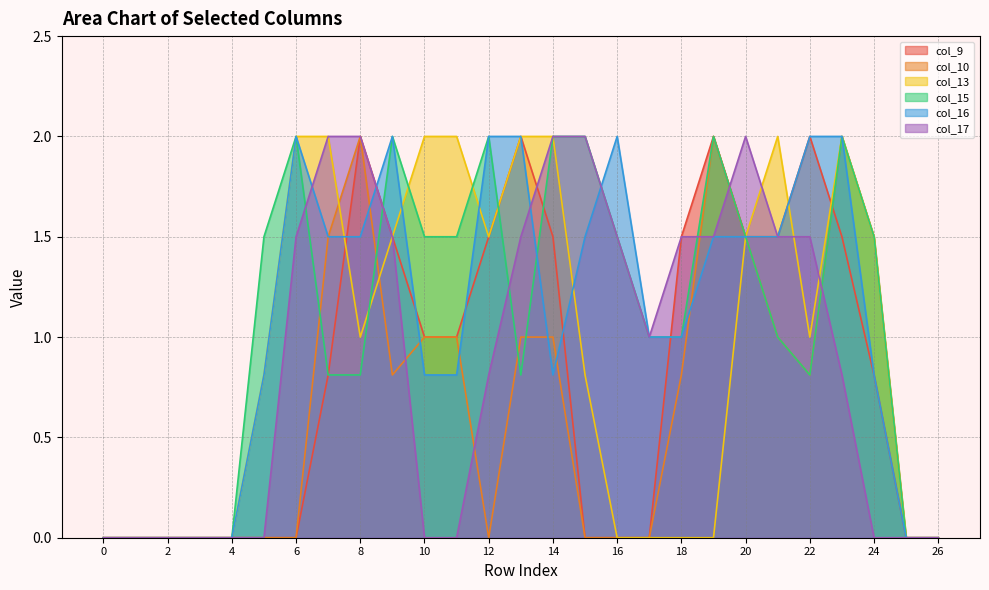

List the series in order of their peak value, lowest first.

col_9, col_10, col_13, col_15, col_16, col_17